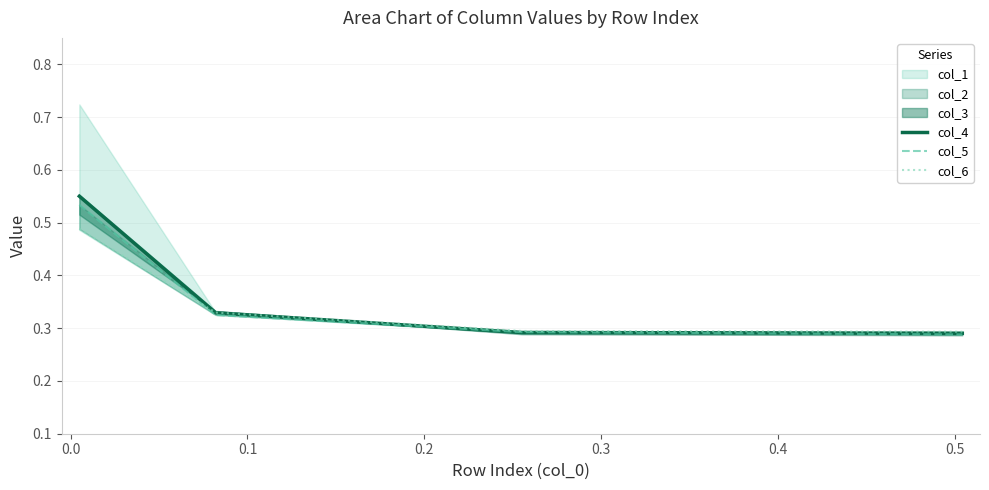

True or false: col_4 has more than 0 points higher than both neighbors.

False